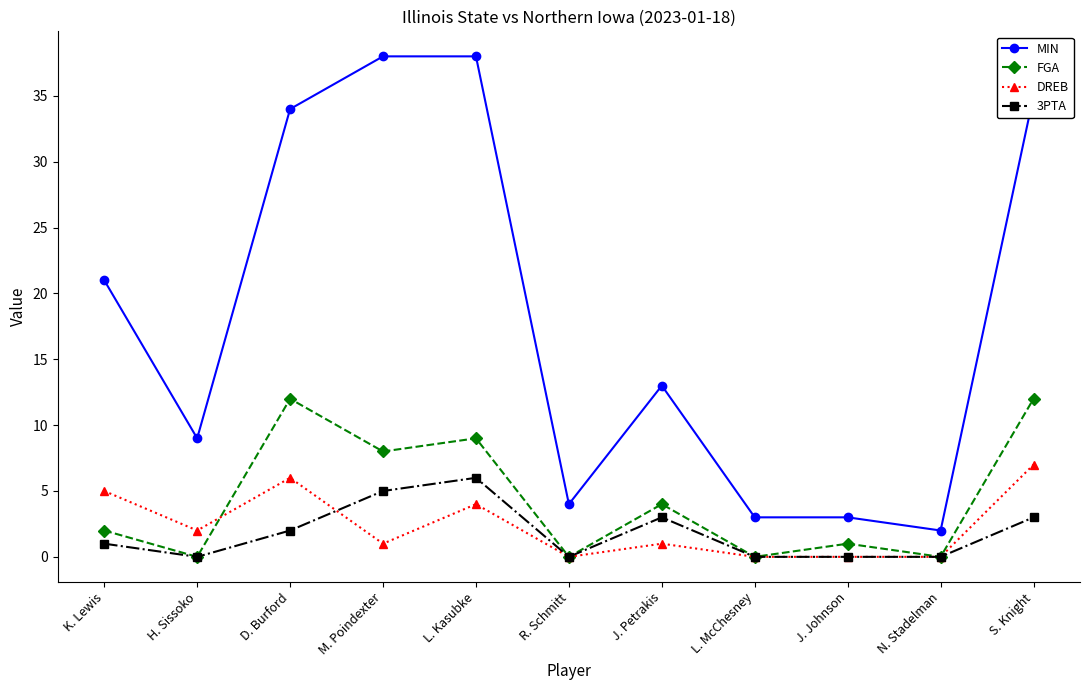

Between L. Kasubke and J. Petrakis, which series saw the biggest shift?

MIN